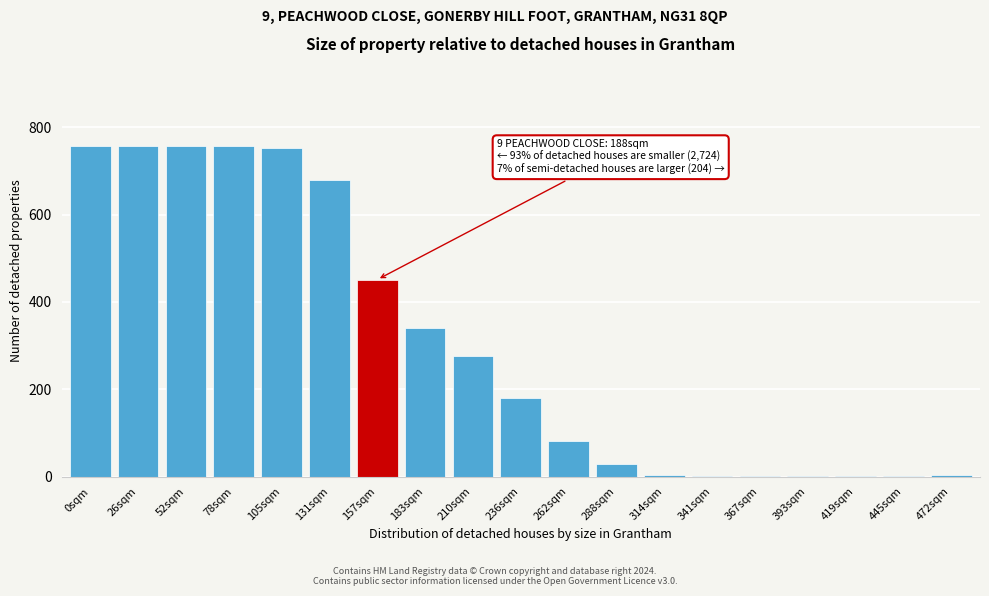

Which has a higher value, 131sqm or 210sqm?

131sqm